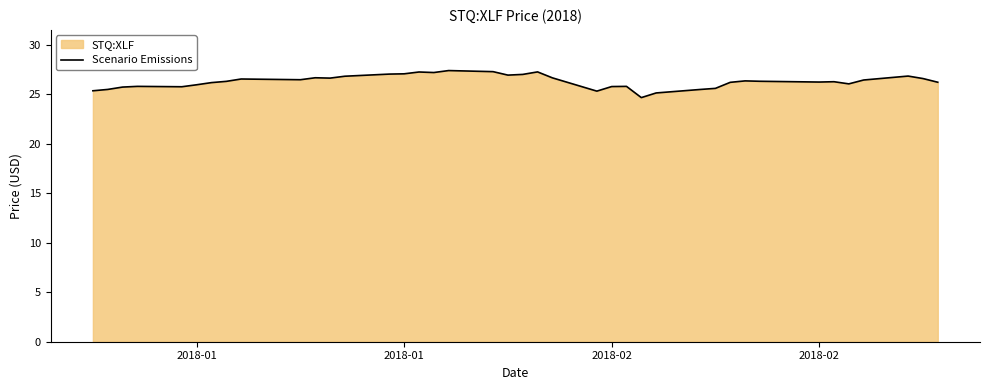

How many values are below 26?

13